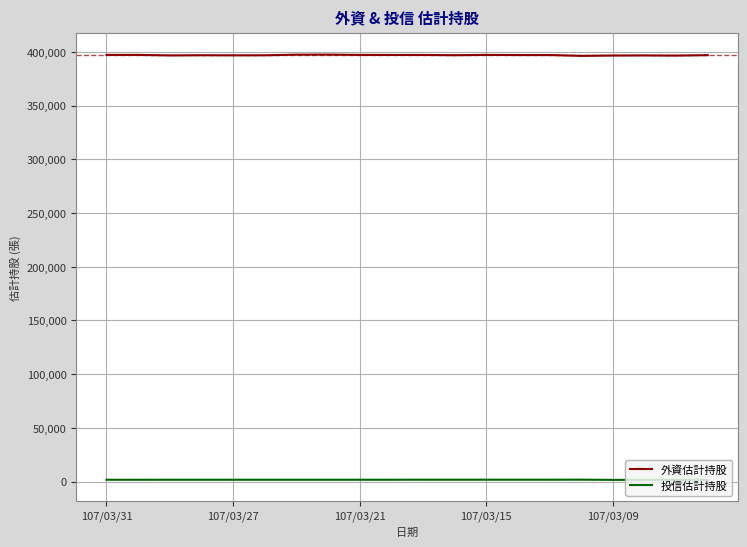

How many values in the 外資估計持股 series are below 396977?

10